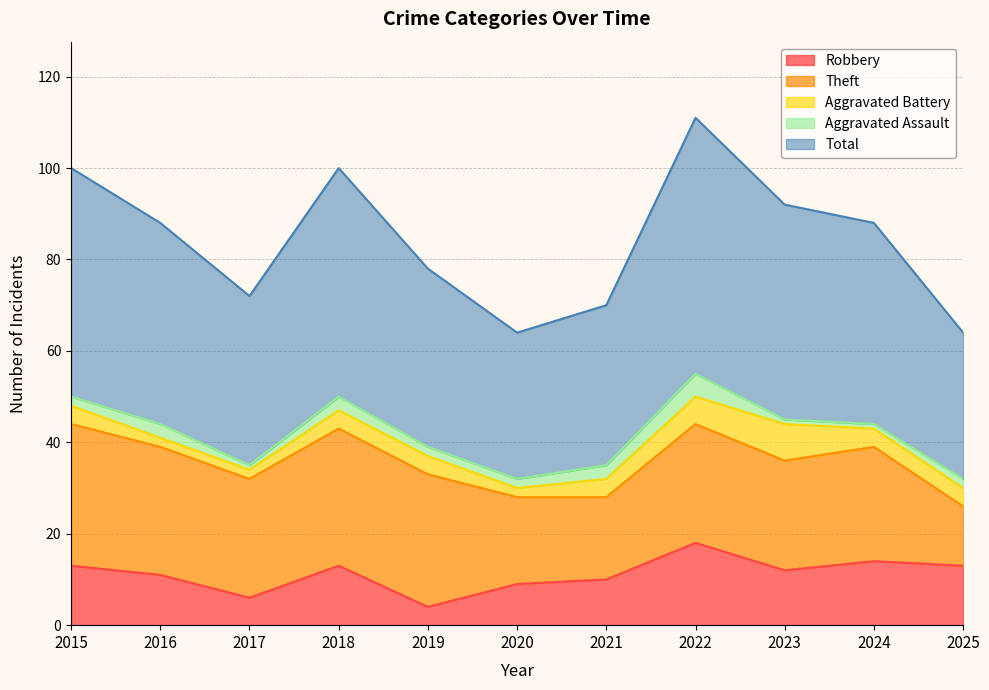

Rank the series at 2018 from highest to lowest value.

Total, Theft, Robbery, Aggravated Battery, Aggravated Assault